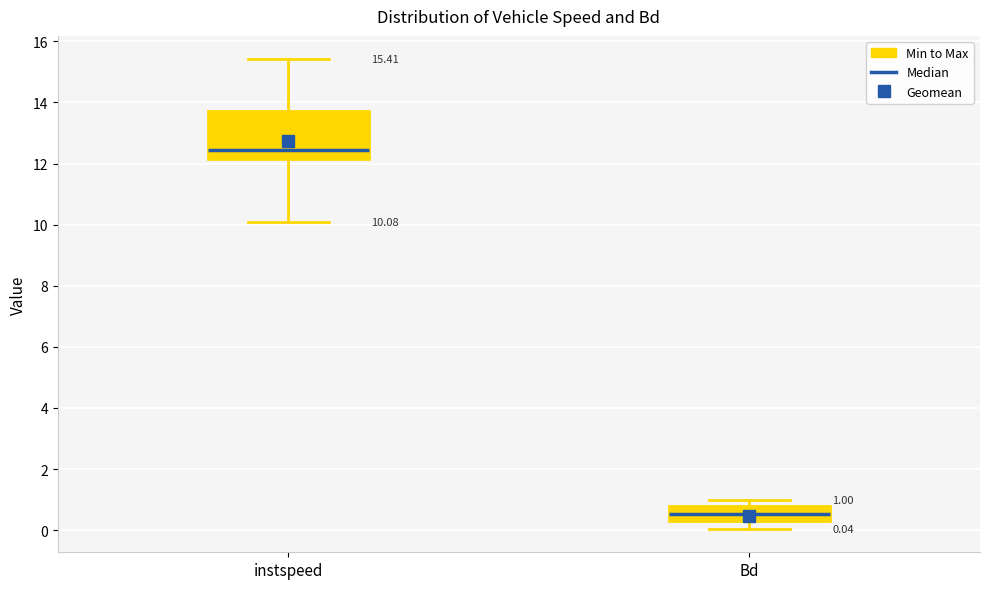

Comparing the boxes themselves (not the whiskers), which one is the tallest?

instspeed